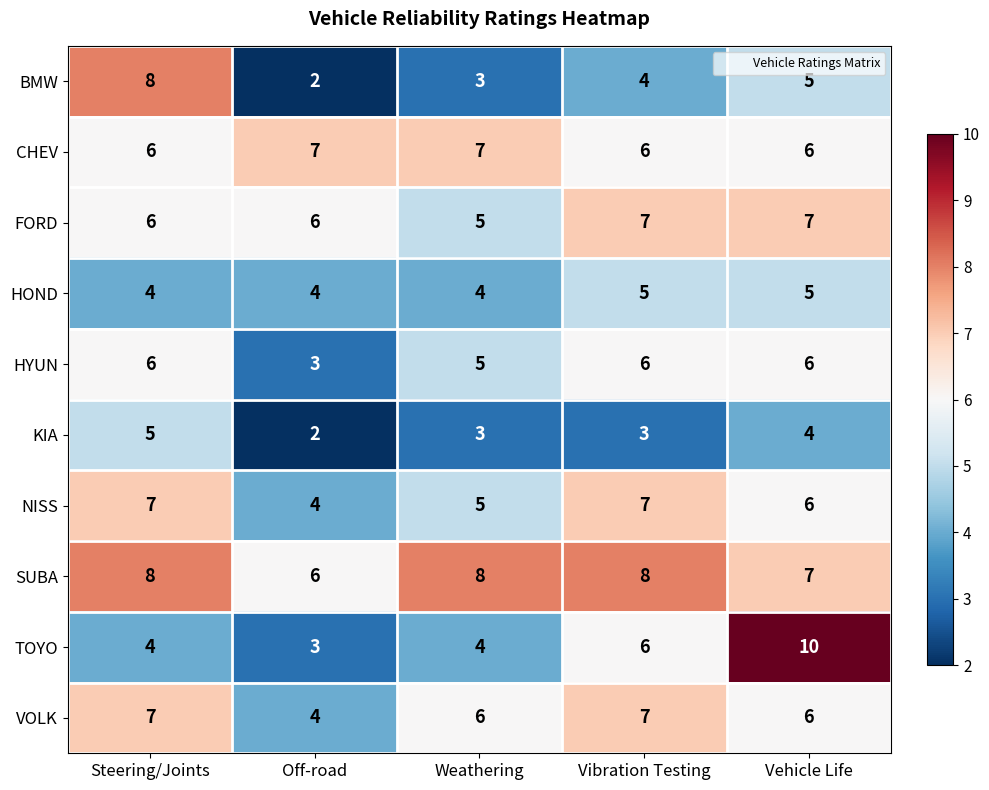

The HOND series shows 5 at Vibration Testing. True or false?

True